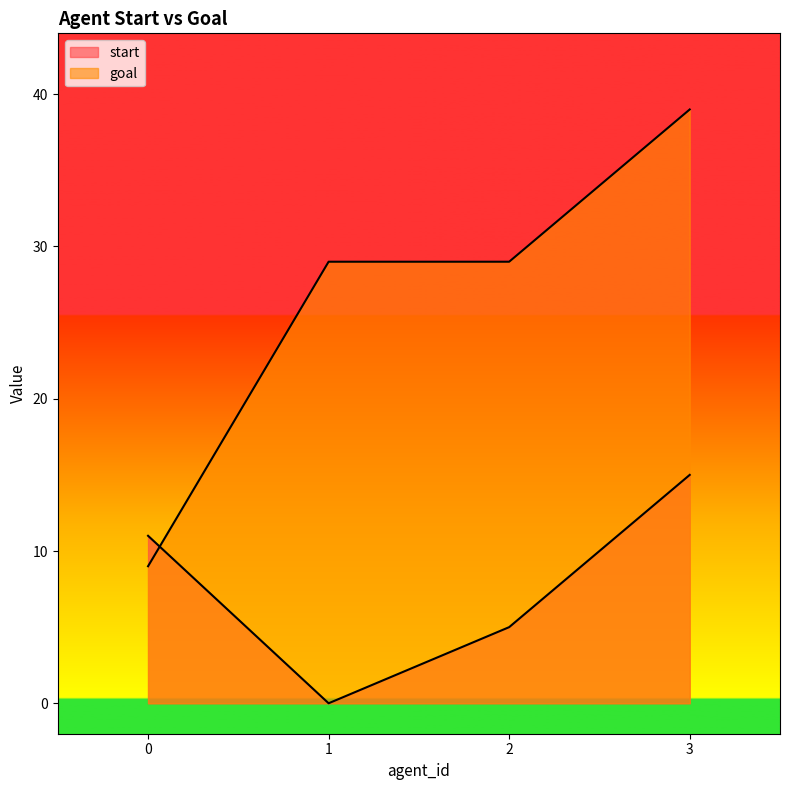

The value of start at 1 is 8. True or false?

False